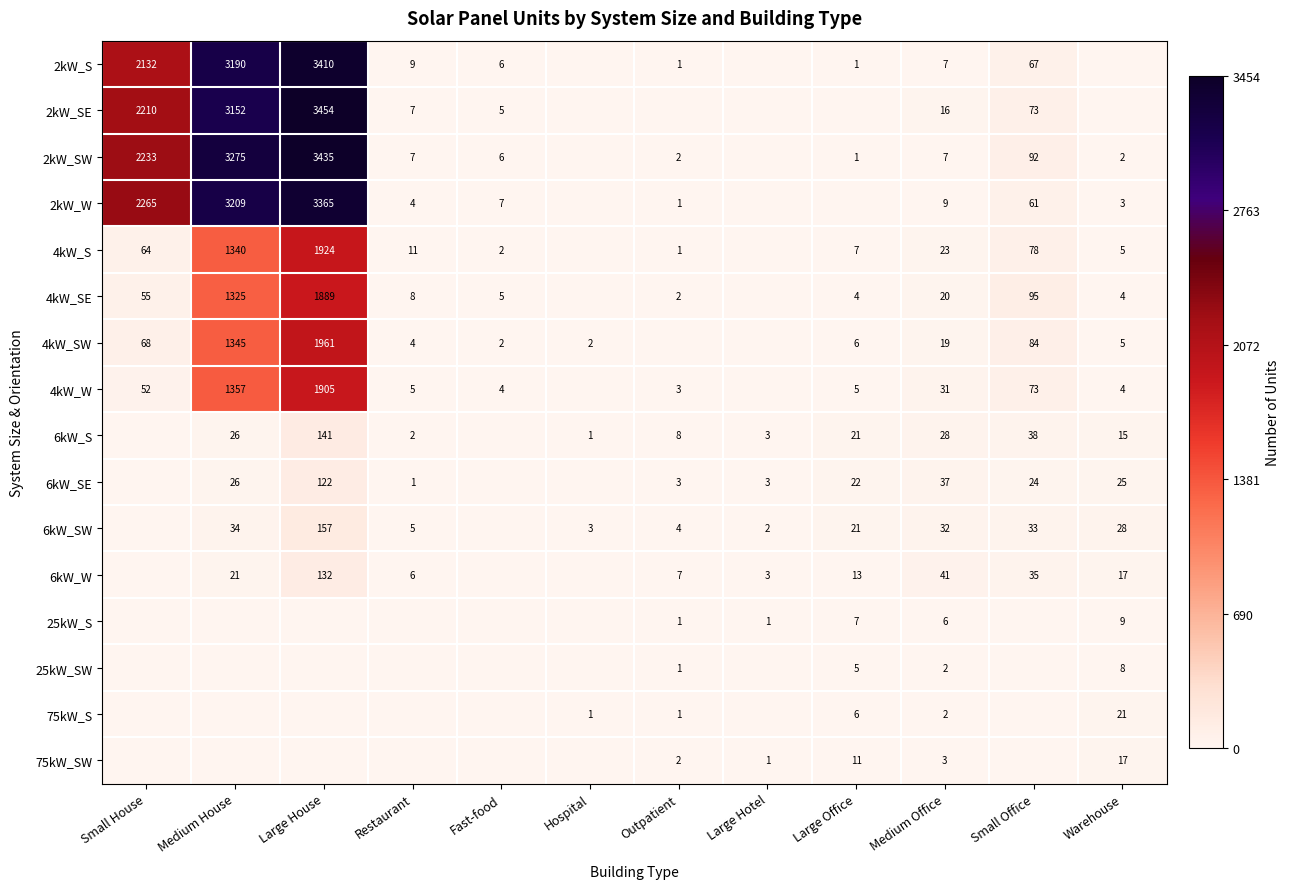

What is the sum of the 4kW_SE values at Medium Office and Outpatient?

22